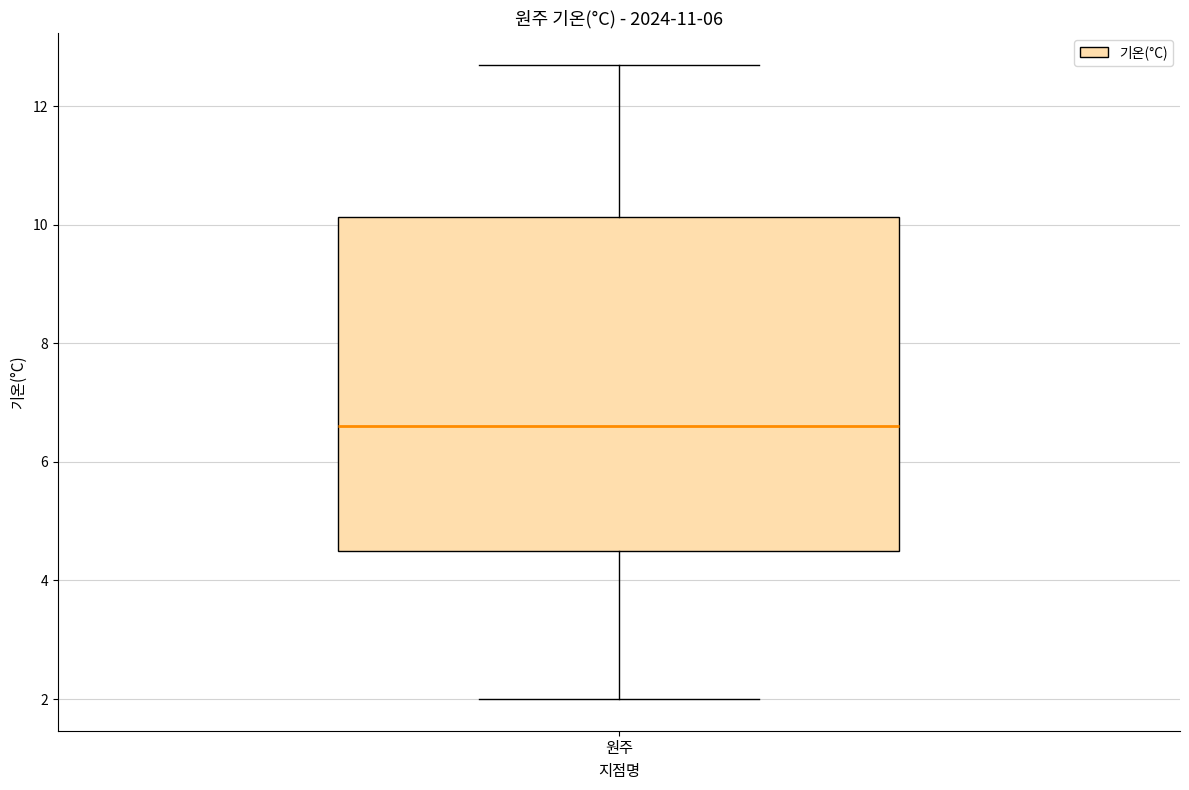

Where does the median line of the box for 원주 sit on the y-axis? The values are not printed on the chart, so give them approximately, as read against the axis.

6.6